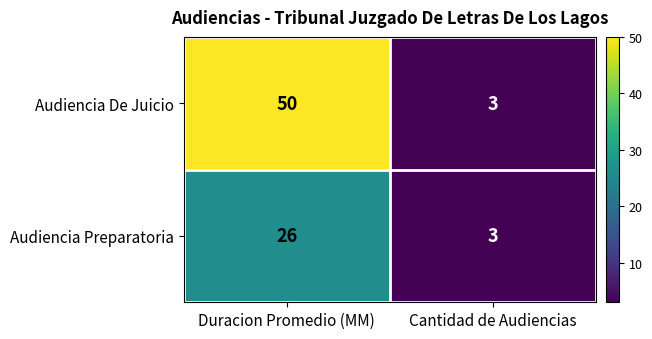

Between Duracion Promedio (MM) and Cantidad de Audiencias, which series saw the biggest shift?

Audiencia De Juicio